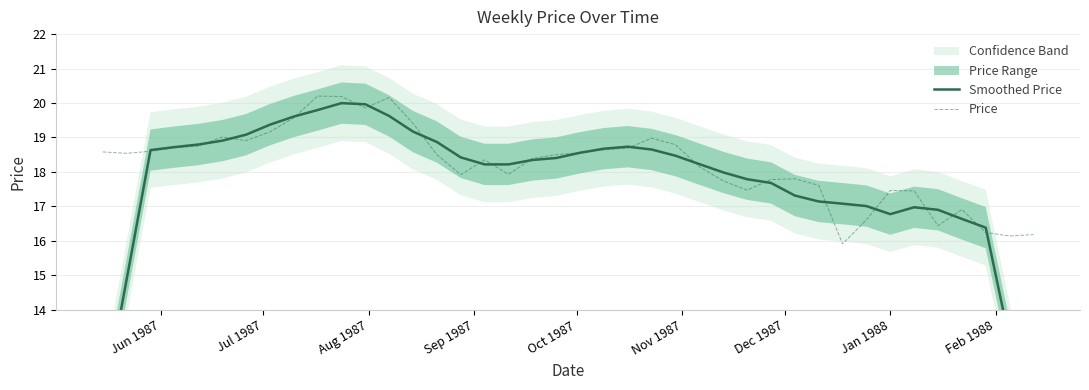

Rank the series by their maximum value, from lowest to highest.

Smoothed Price, Price